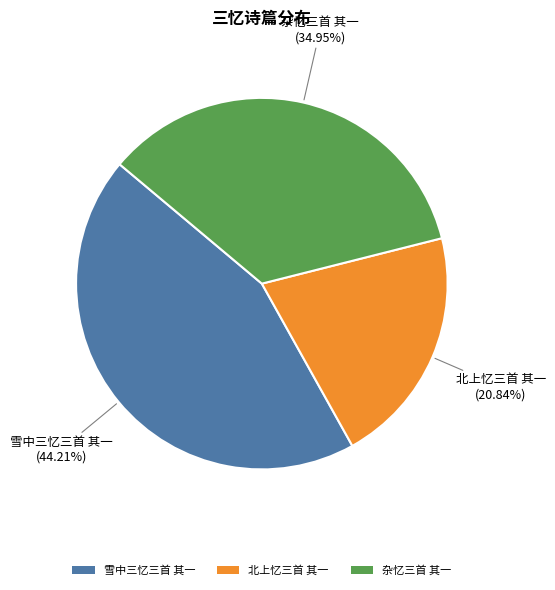

To the nearest percent, what percentage of the pie is 雪中三忆三首 其一?

44%